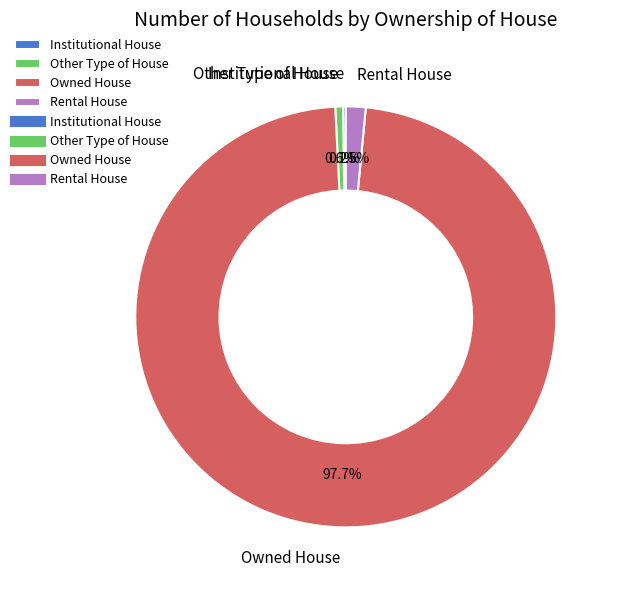

Which category has the biggest portion of the pie?

Owned House